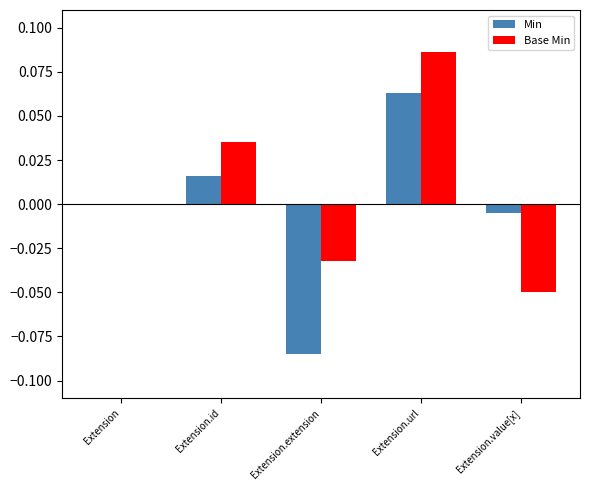

How many groups of bars are there?

5